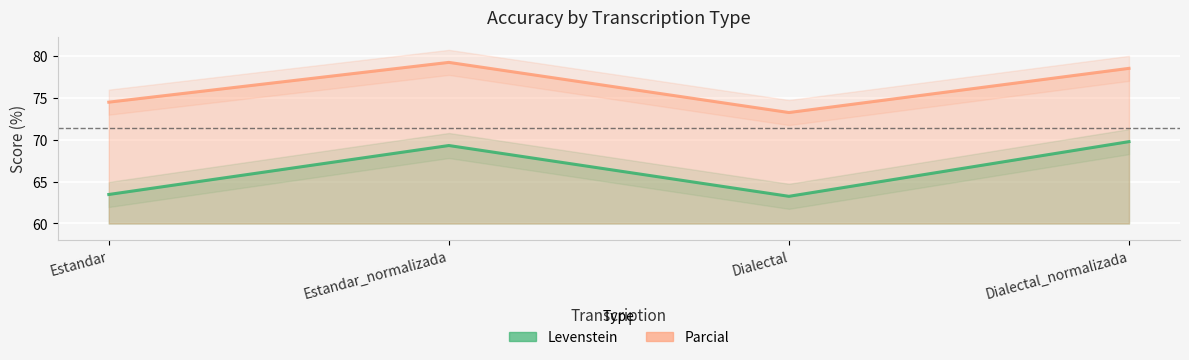

What is the highest value of the Levenstein series?

69.8